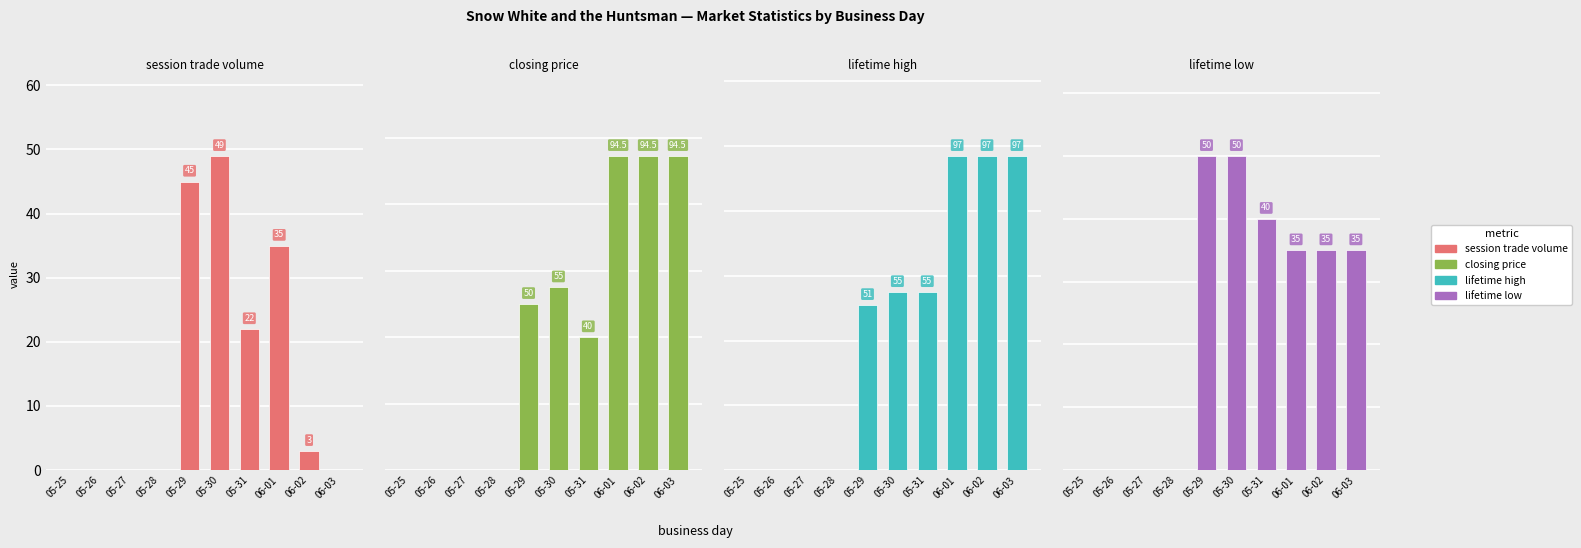

At which label does lifetime high reach its minimum?

05-25